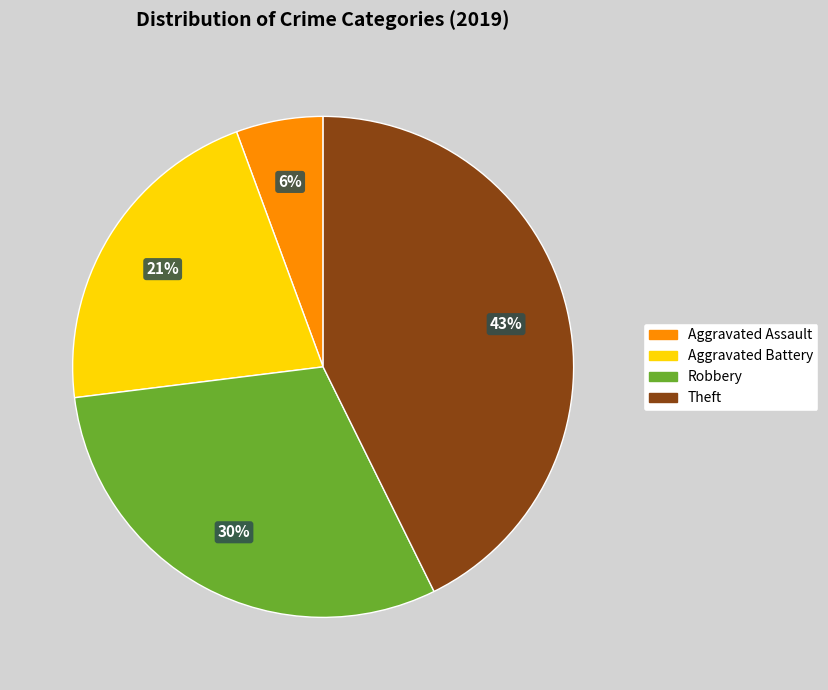

Count the number of slices in the pie.

4